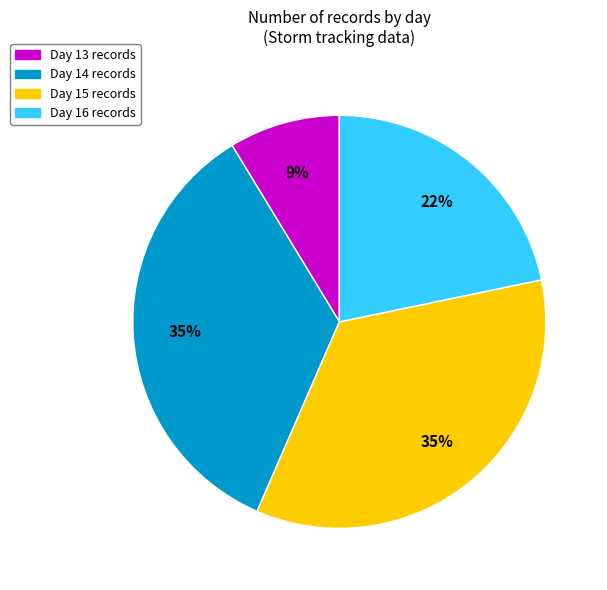

To the nearest percent, what is the difference between the largest and smallest slice percentages?

26%